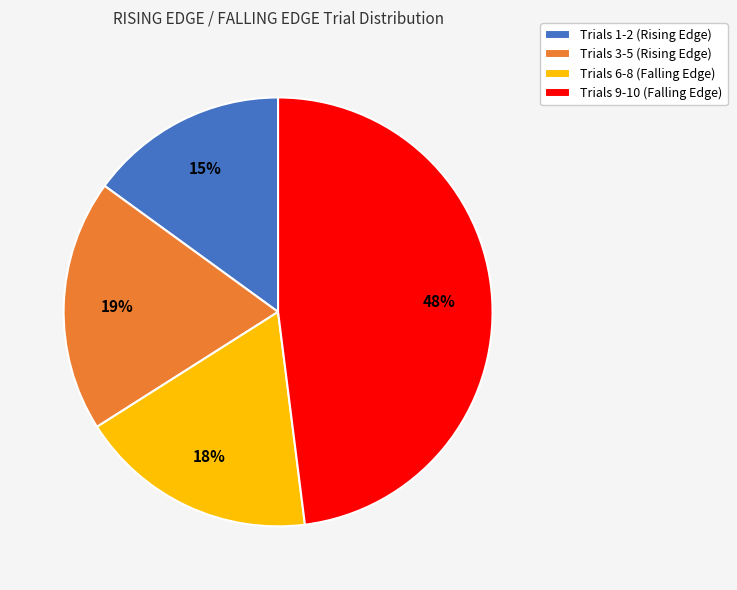

What is the ratio of the value at Trials 3-5 (Rising Edge) to the value at Trials 1-2 (Rising Edge)?

1.3